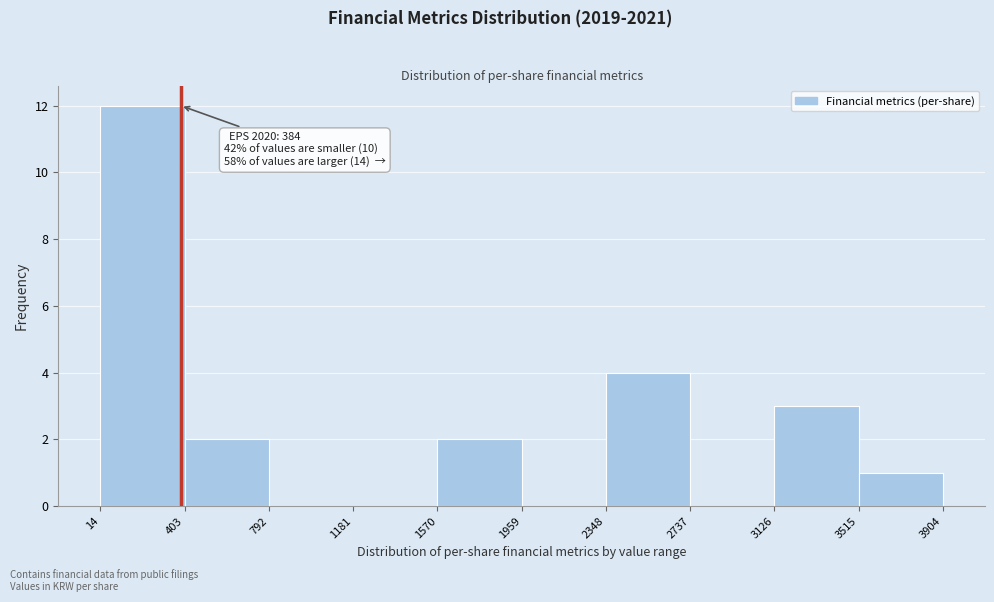

Over which range of the x-axis is the bar tallest?

14 to 403